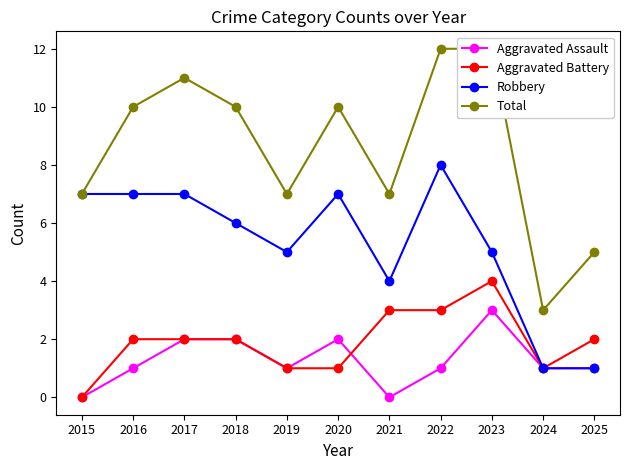

Where is the first local maximum for Aggravated Assault?

2020